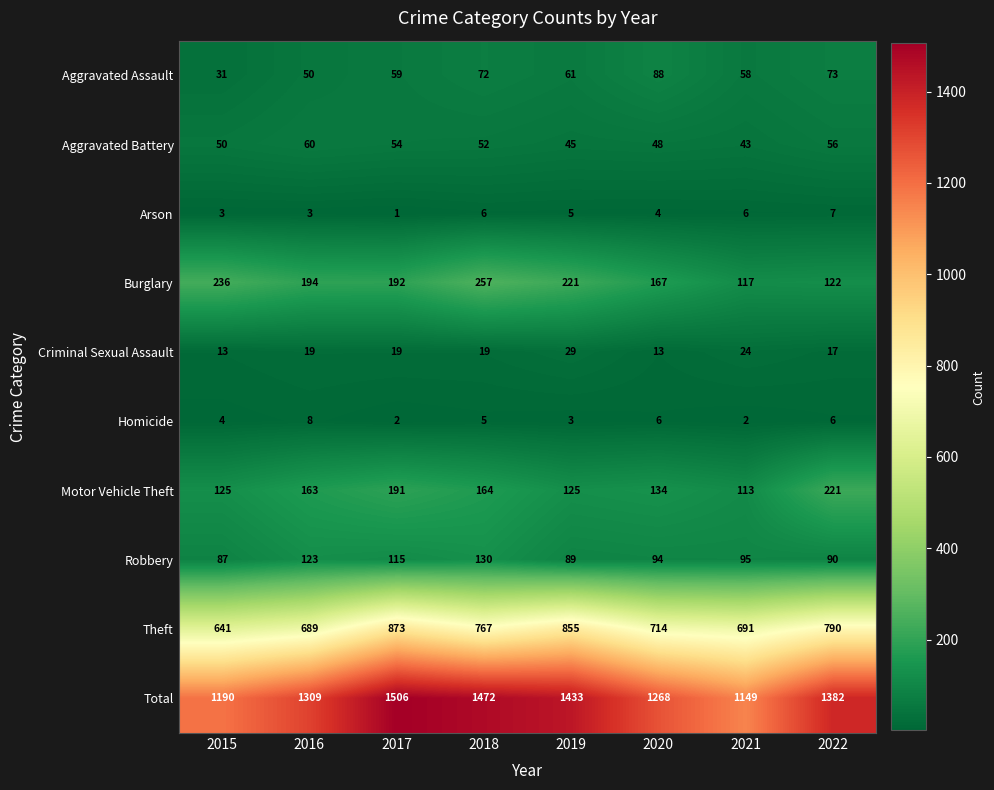

What is the minimum value shown in the chart?

1